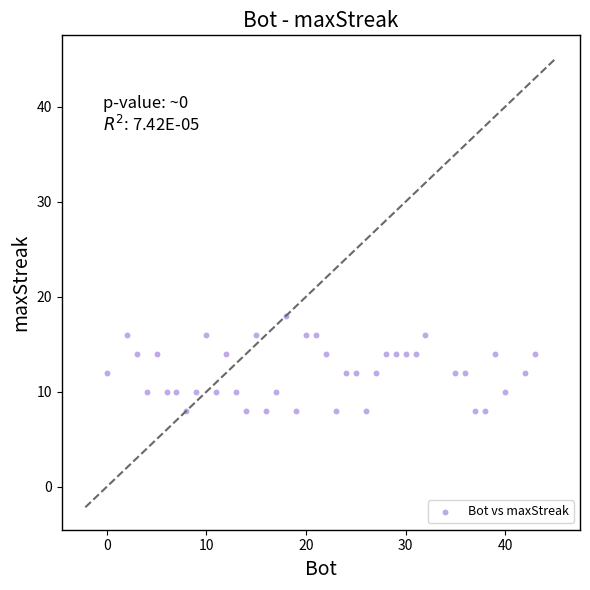

What is the range of Y values (max minus min)?

10